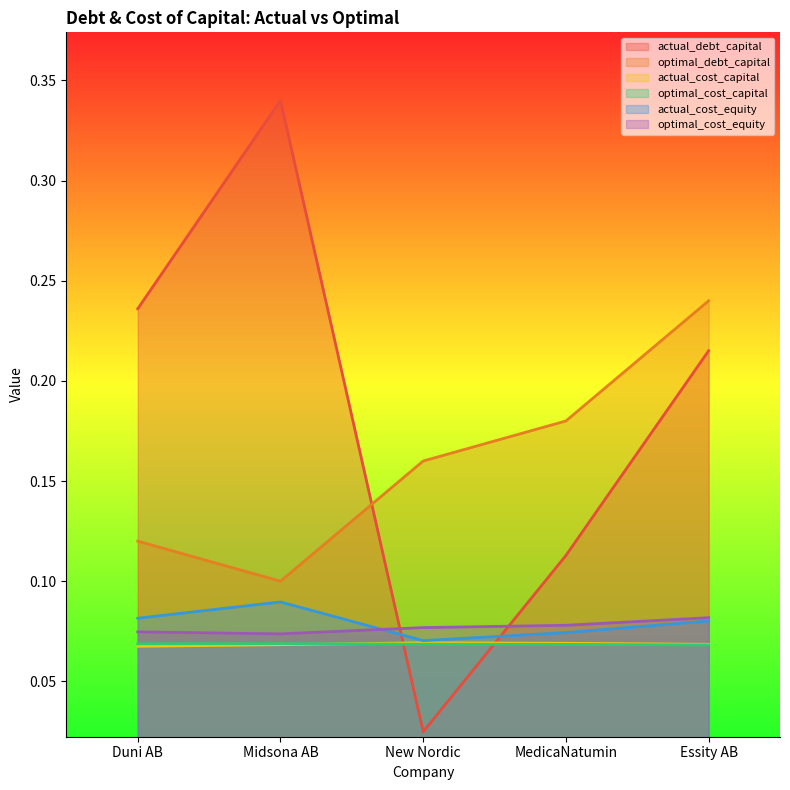

Where is optimal_cost_capital nearest to the value 0?

Essity AB